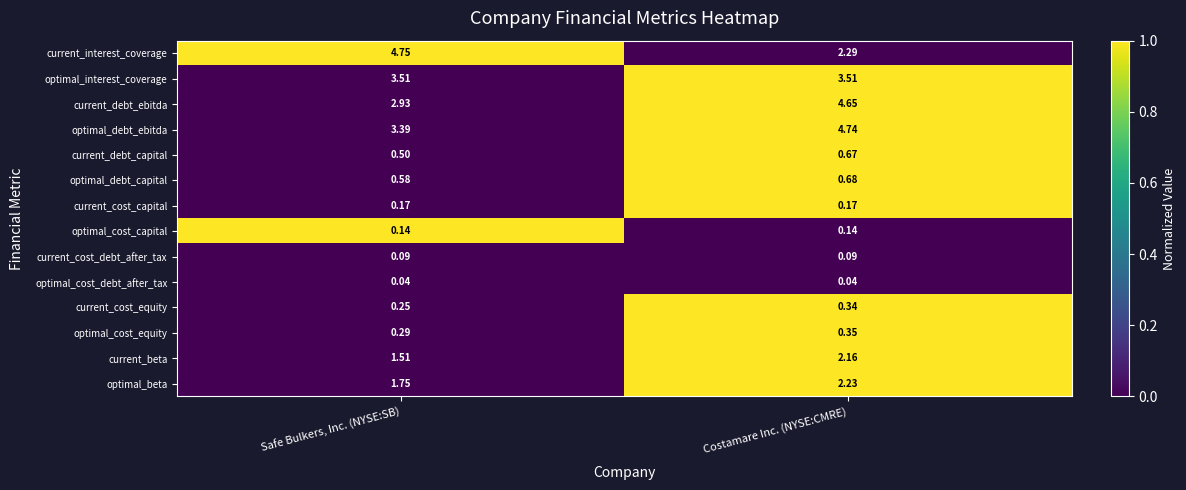

List the series in order of their peak value, highest first.

current_interest_coverage, optimal_debt_ebitda, current_debt_ebitda, optimal_interest_coverage, optimal_beta, current_beta, optimal_debt_capital, current_debt_capital, optimal_cost_equity, current_cost_equity, current_cost_capital, optimal_cost_capital, current_cost_debt_after_tax, optimal_cost_debt_after_tax